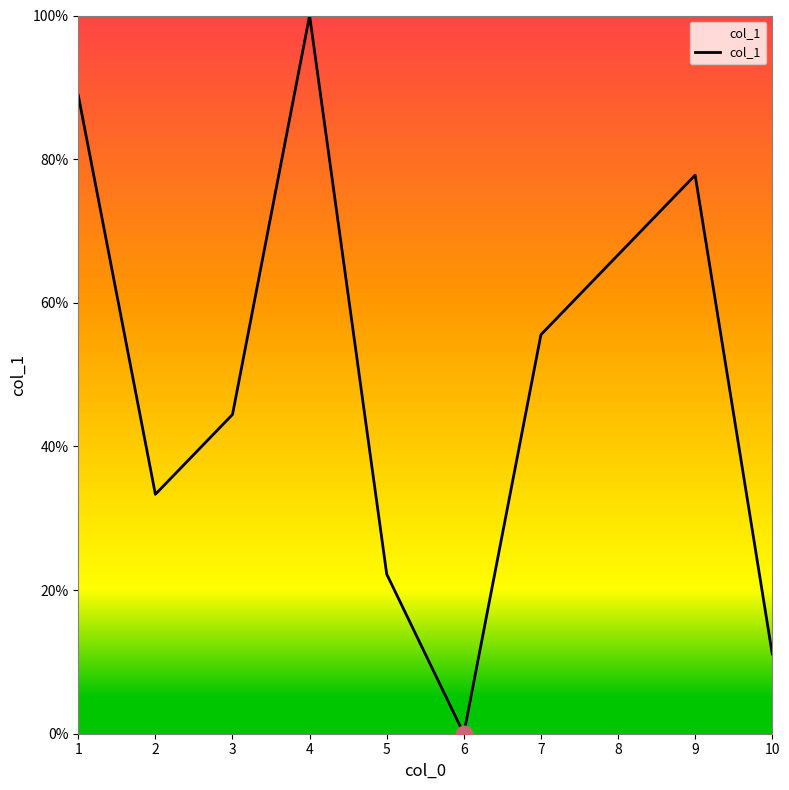

How many lines are shown in the chart?

1